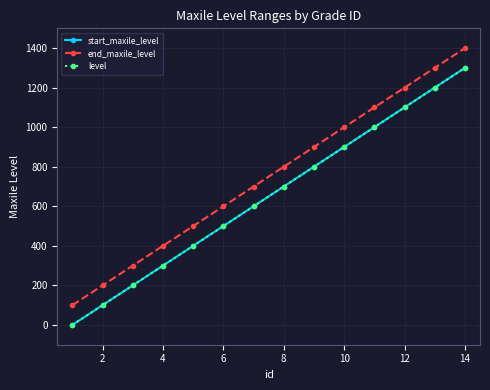

What is the difference between the maximum and second lowest values in the level series?

1200